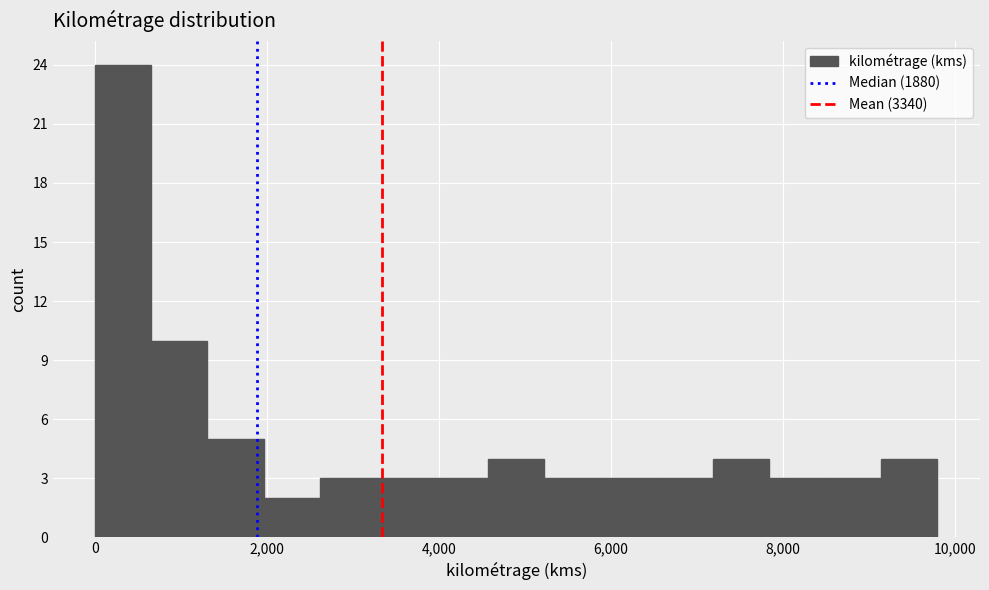

Read against the x-axis, roughly where is the centre of the tallest bar?

400